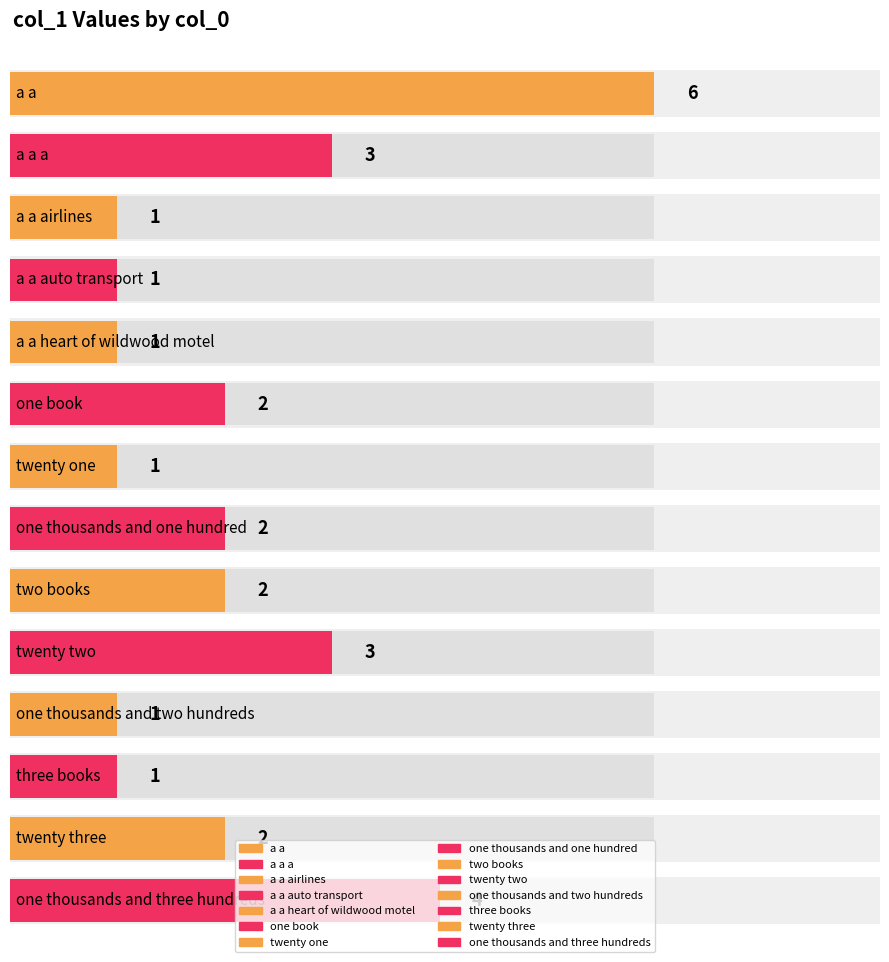

List the labels in order of value, largest first.

a a, one thousands and three hundreds, a a a, twenty two, one book, one thousands and one hundred, two books, twenty three, a a airlines, a a auto transport, a a heart of wildwood motel, twenty one, one thousands and two hundreds, three books